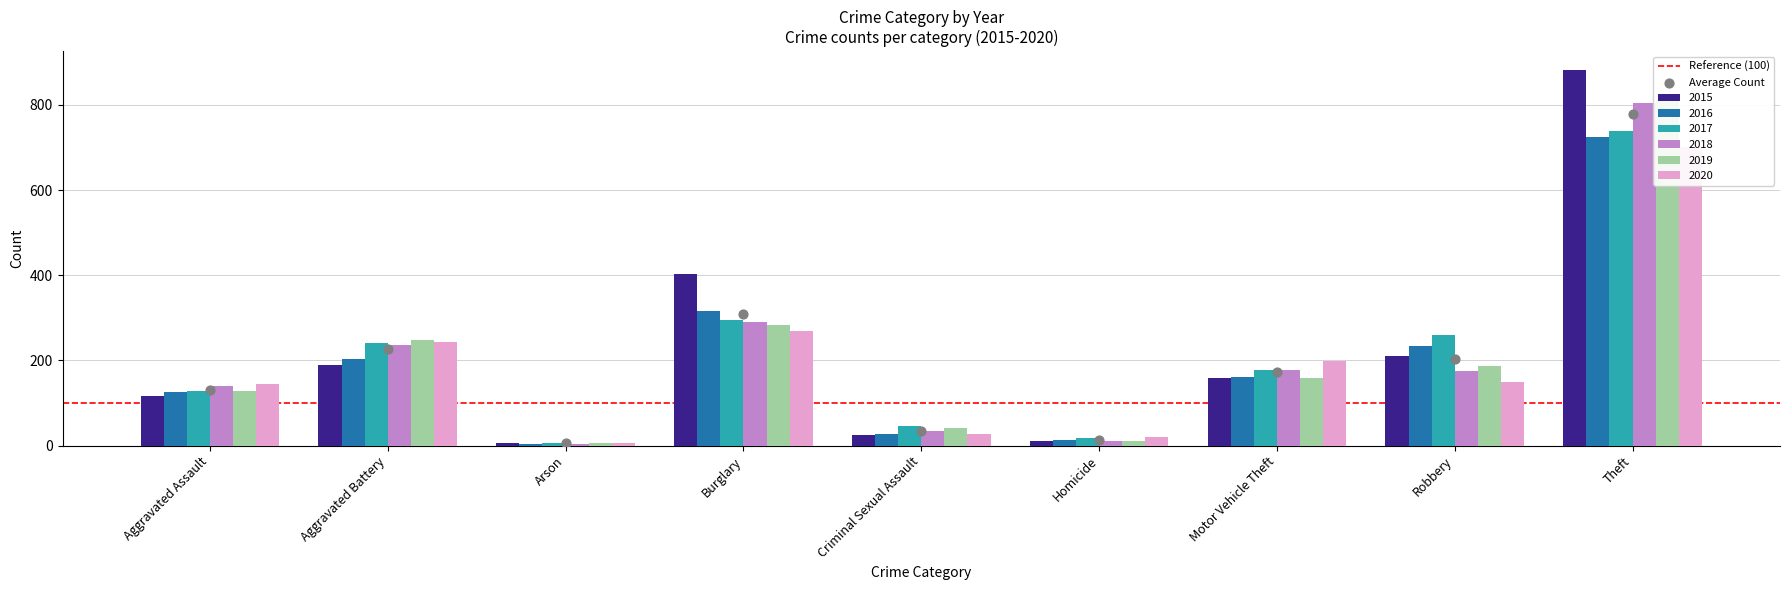

Which series contains the highest Y value?

2015